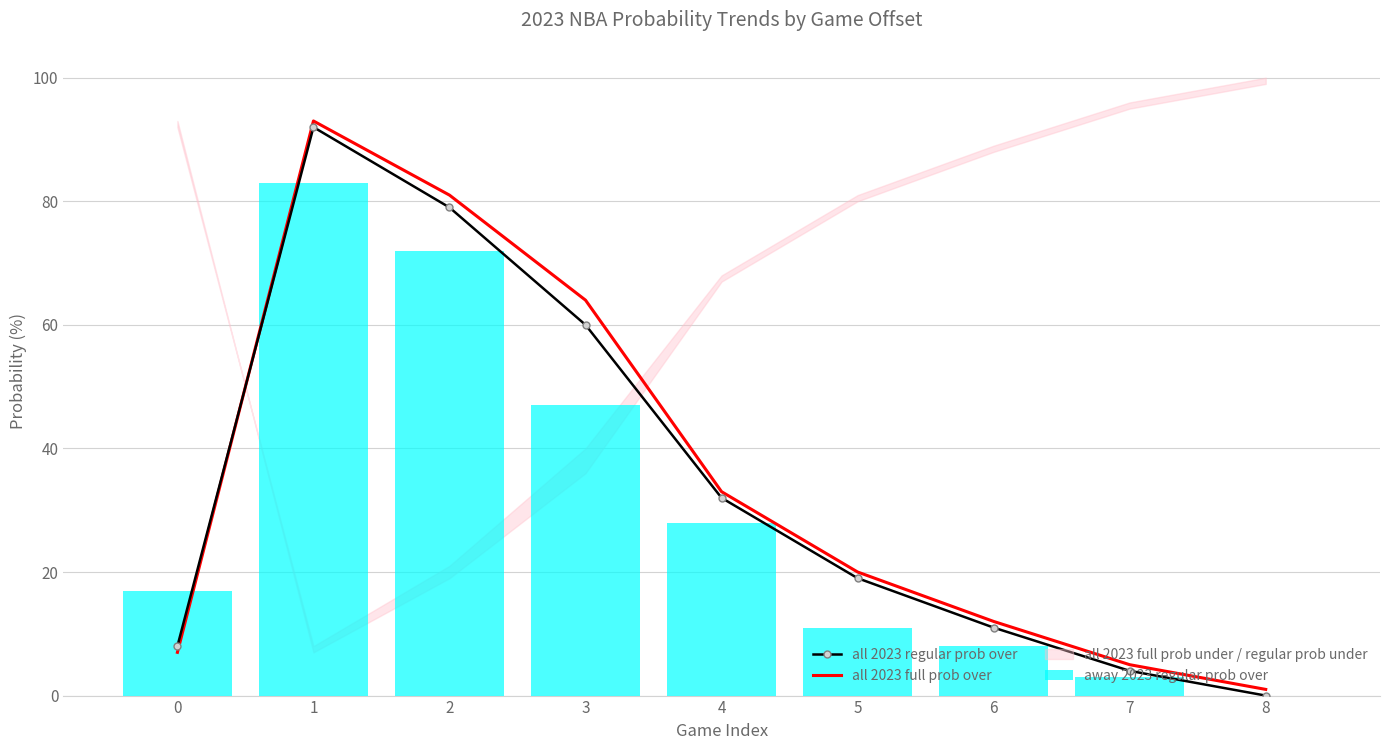

What is the value of the all 2023 regular prob over bar at the 8th from the left?

4